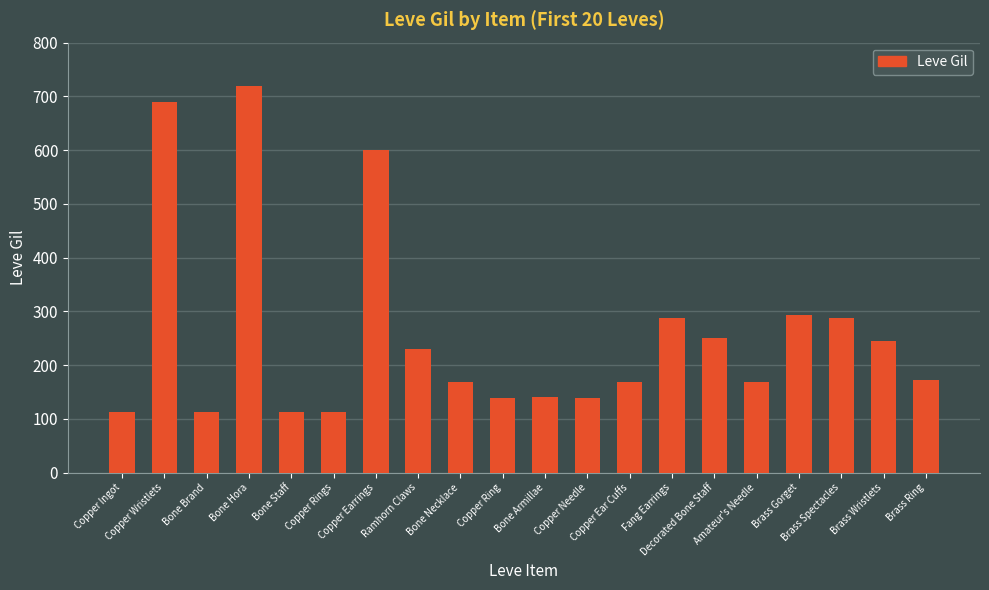

What is the label of the 2nd bar from the right?

Brass Wristlets